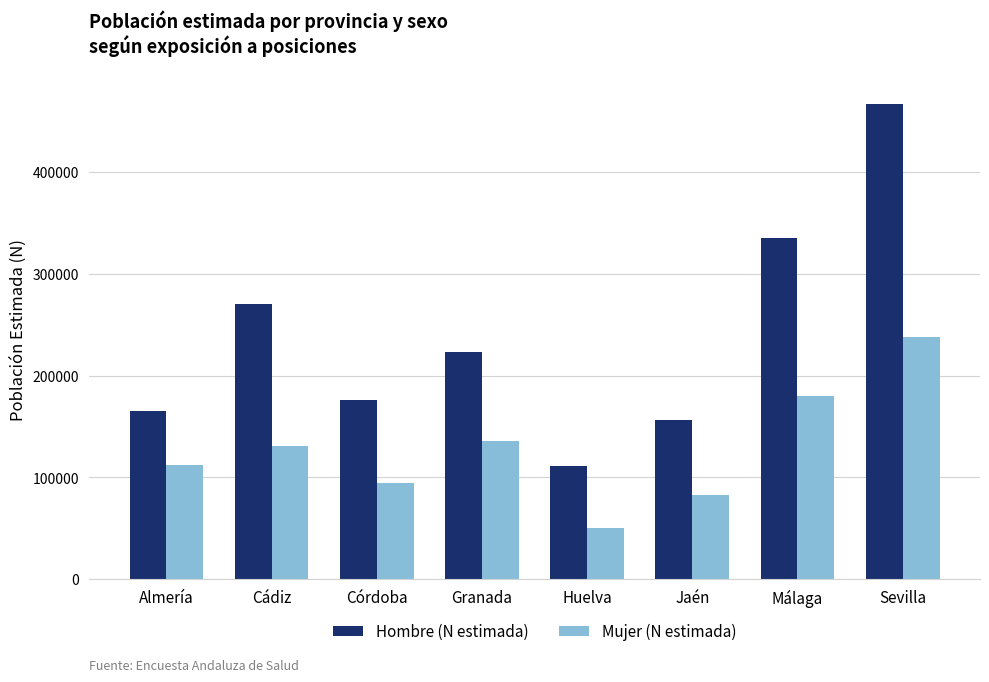

How many data points does each series have?

8